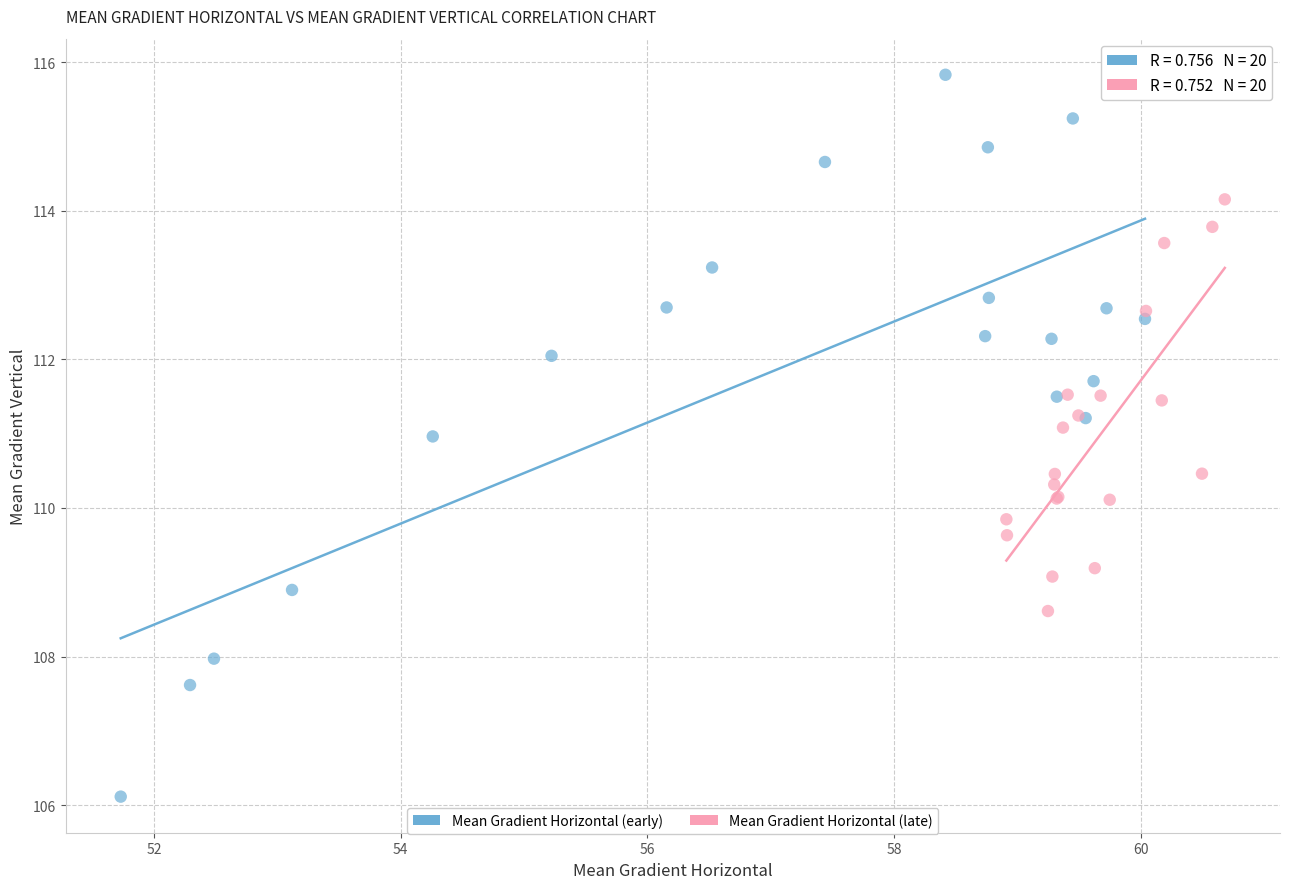

Which series contains the highest Y value?

Mean Gradient Horizontal (early)